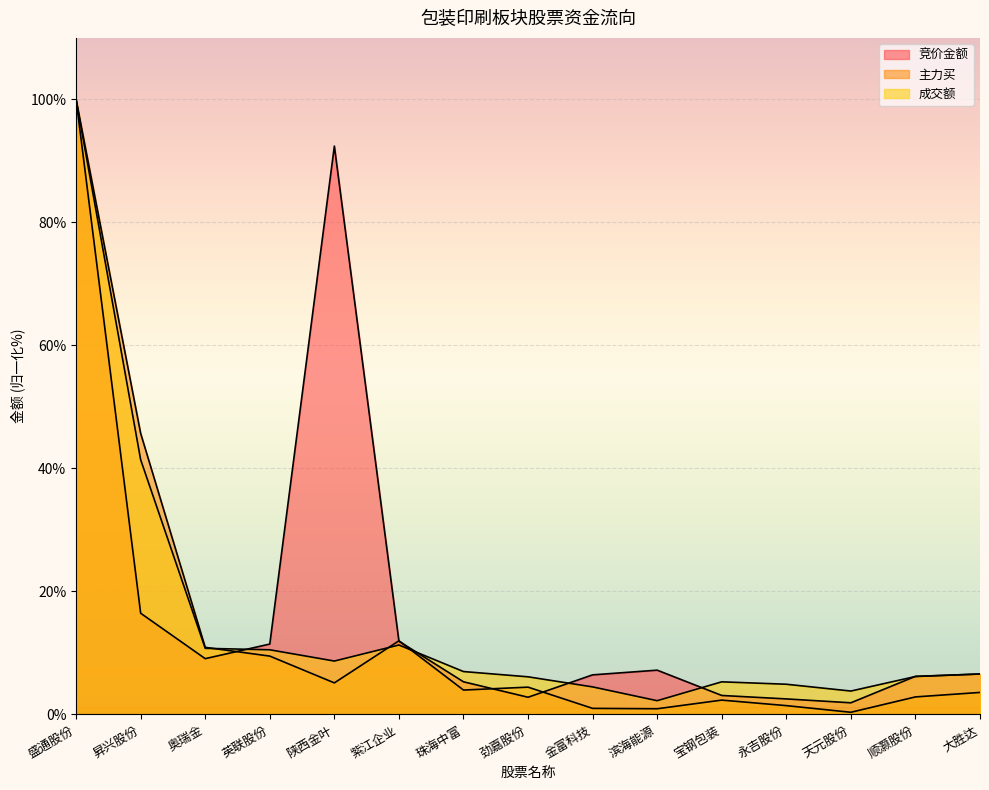

What is the sum of the 主力买 values at 金富科技 and 奥瑞金?

11.9